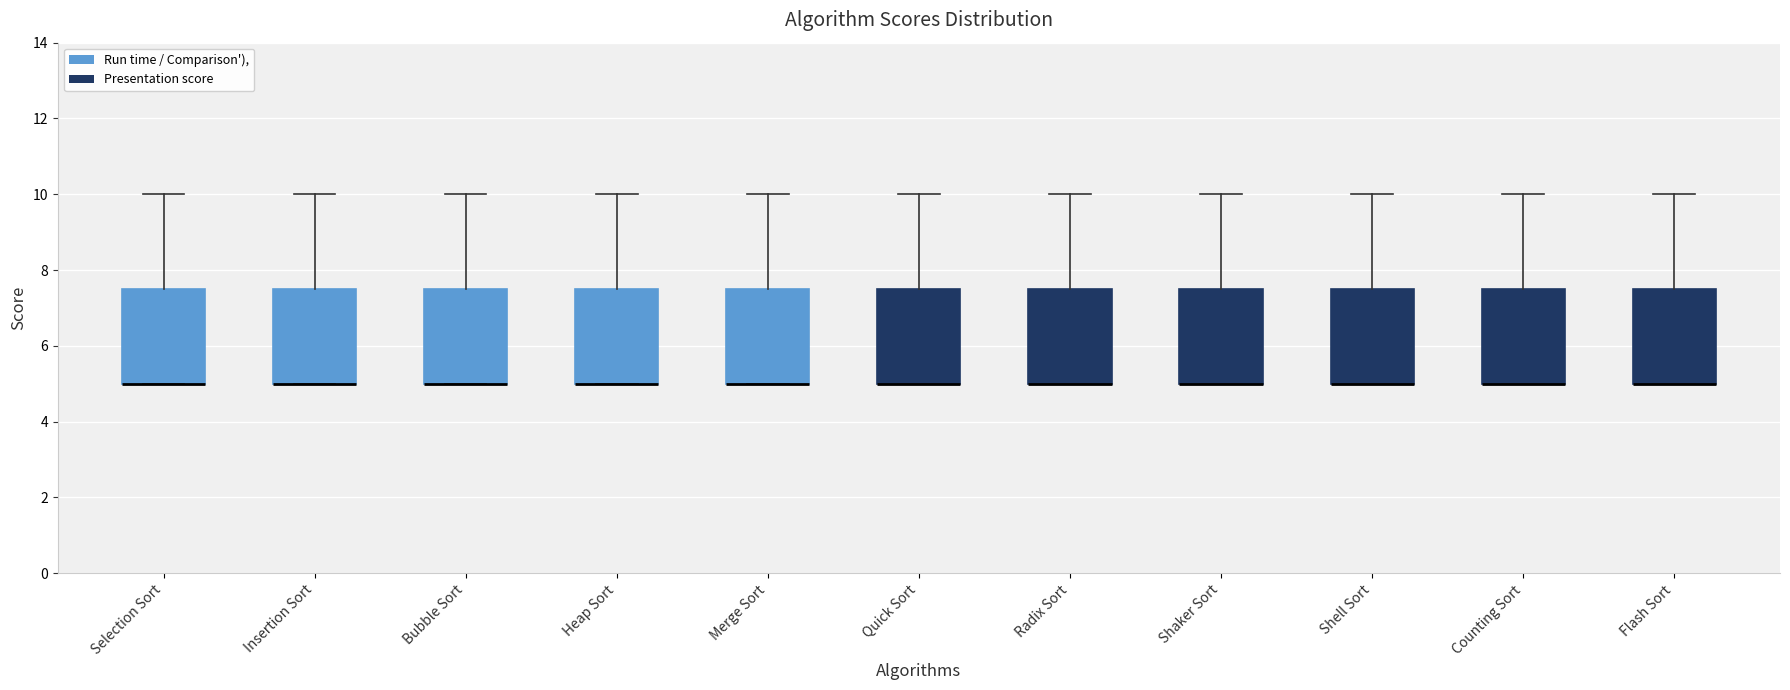

Reading left to right, transcribe this box plot: for each box, give where its median line is, the range the box spans, and where its two whiskers end, as read against the y-axis. The values are not printed on the chart, so give them approximately, as read against the axis.

Selection Sort: median 5.0 (drawn on the box's lower edge), box 5.0 to 7.6, whiskers 5.0 to 10.0
Insertion Sort: median 5.0 (drawn on the box's lower edge), box 5.0 to 7.6, whiskers 5.0 to 10.0
Bubble Sort: median 5.0 (drawn on the box's lower edge), box 5.0 to 7.6, whiskers 5.0 to 10.0
Heap Sort: median 5.0 (drawn on the box's lower edge), box 5.0 to 7.6, whiskers 5.0 to 10.0
Merge Sort: median 5.0 (drawn on the box's lower edge), box 5.0 to 7.6, whiskers 5.0 to 10.0
Quick Sort: median 5.0 (drawn on the box's lower edge), box 5.0 to 7.6, whiskers 5.0 to 10.0
Radix Sort: median 5.0 (drawn on the box's lower edge), box 5.0 to 7.6, whiskers 5.0 to 10.0
Shaker Sort: median 5.0 (drawn on the box's lower edge), box 5.0 to 7.6, whiskers 5.0 to 10.0
Shell Sort: median 5.0 (drawn on the box's lower edge), box 5.0 to 7.6, whiskers 5.0 to 10.0
Counting Sort: median 5.0 (drawn on the box's lower edge), box 5.0 to 7.6, whiskers 5.0 to 10.0
Flash Sort: median 5.0 (drawn on the box's lower edge), box 5.0 to 7.6, whiskers 5.0 to 10.0